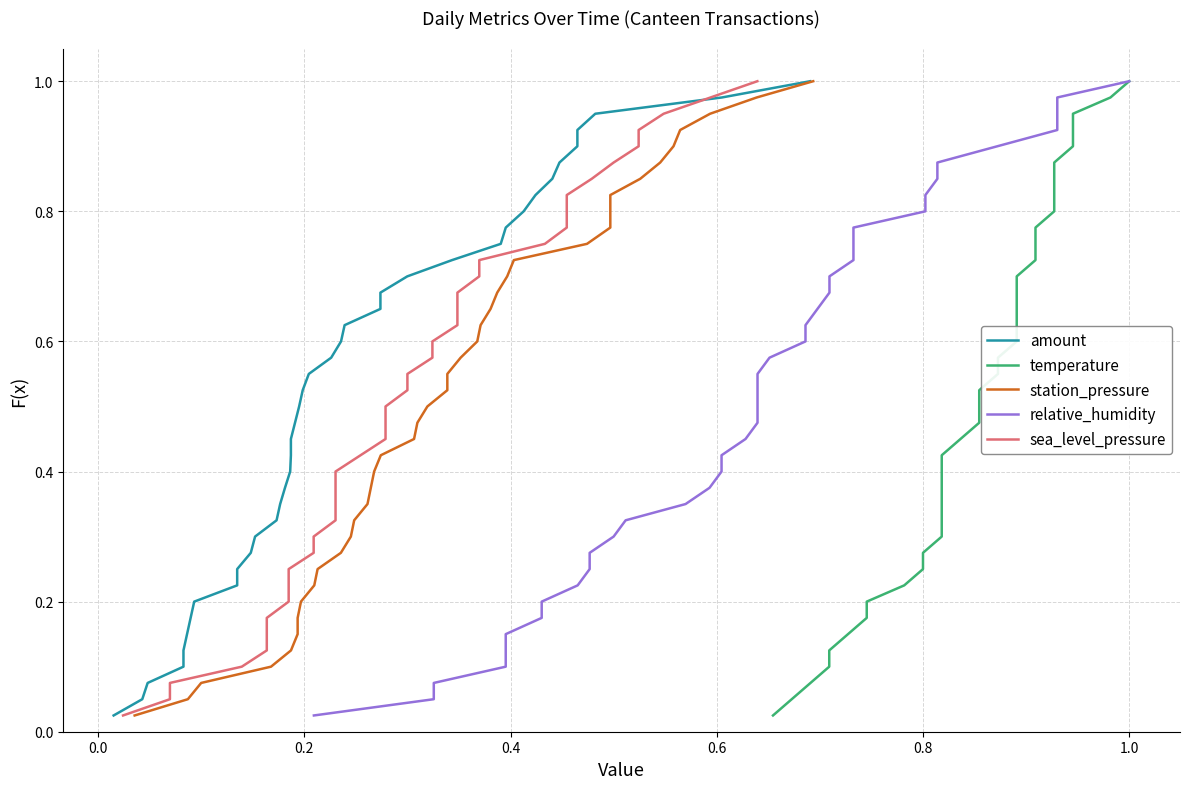

Is the value of relative_humidity at 0.4 greater than the value of amount at 15?

No